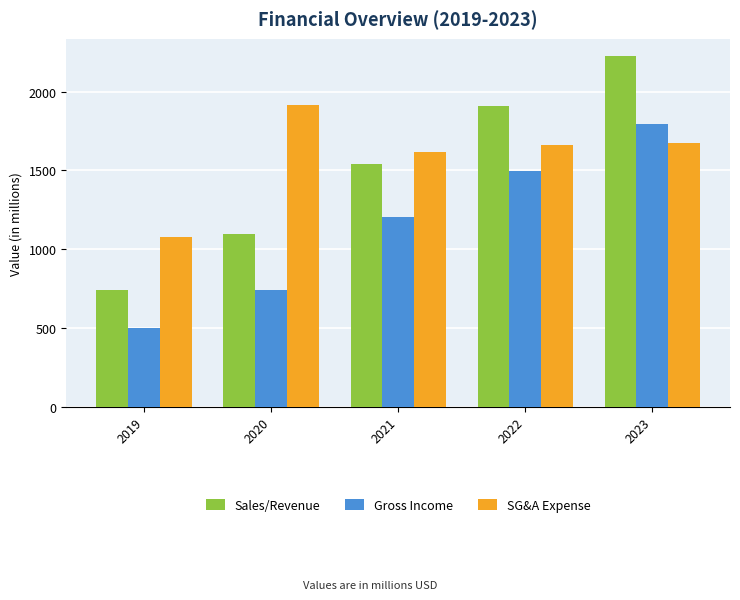

What is the lowest value of the Gross Income series?

500